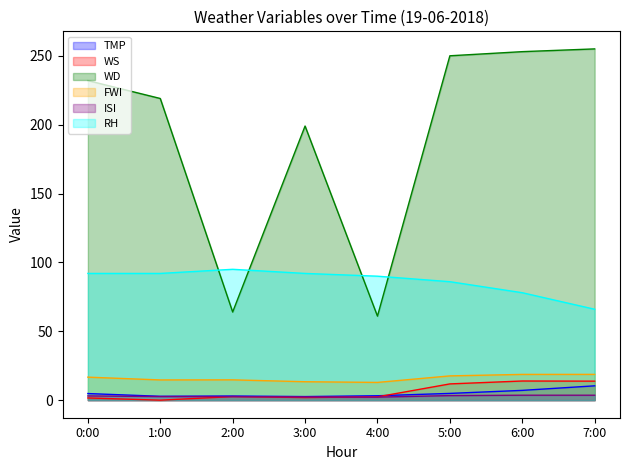

Which has a higher value, 3:00 or 5:00?

5:00